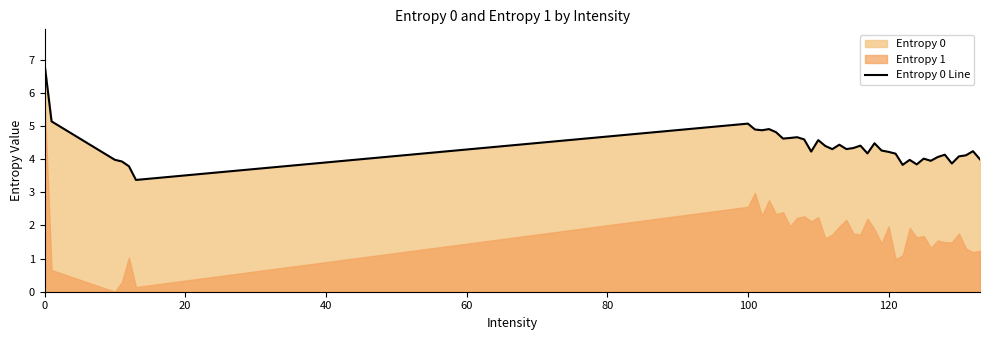

Reading left to right, transcribe all the data shown in this chart.

6.9	5.1	4.0	3.9	3.8	3.4	5.1	4.9	4.9	4.9	4.8	4.6	4.6	4.7	4.6	4.2	4.6	4.4	4.3	4.4	4.3	4.3	4.4	4.2	4.5	4.3	4.2	4.2	3.8	4.0	3.8	4.0	4.0	4.1	4.1	3.9	4.1	4.1	4.2	4.0